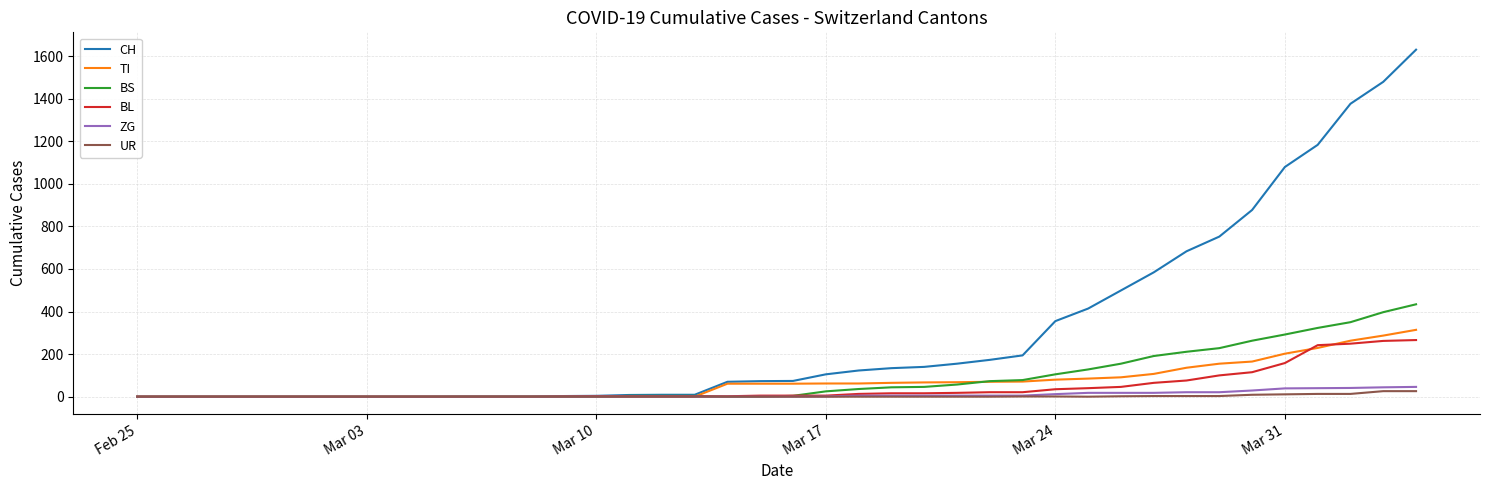

Which series has the largest total across all categories?

CH